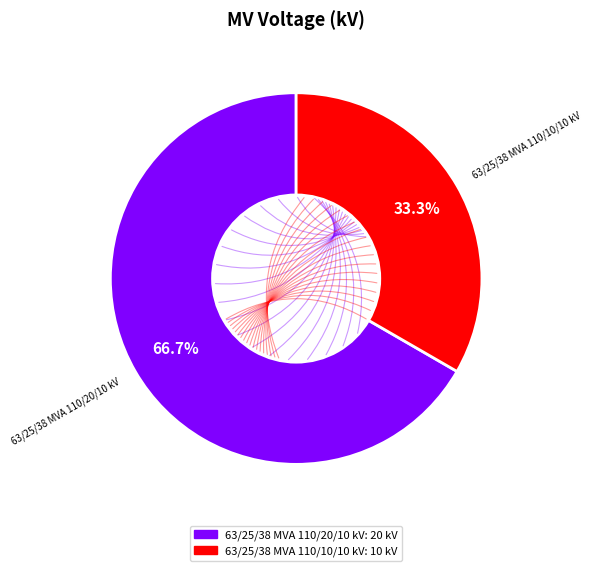

To the nearest percent, what is the combined percentage of 63/25/38 MVA 110/10/10 kV and 63/25/38 MVA 110/20/10 kV?

100%